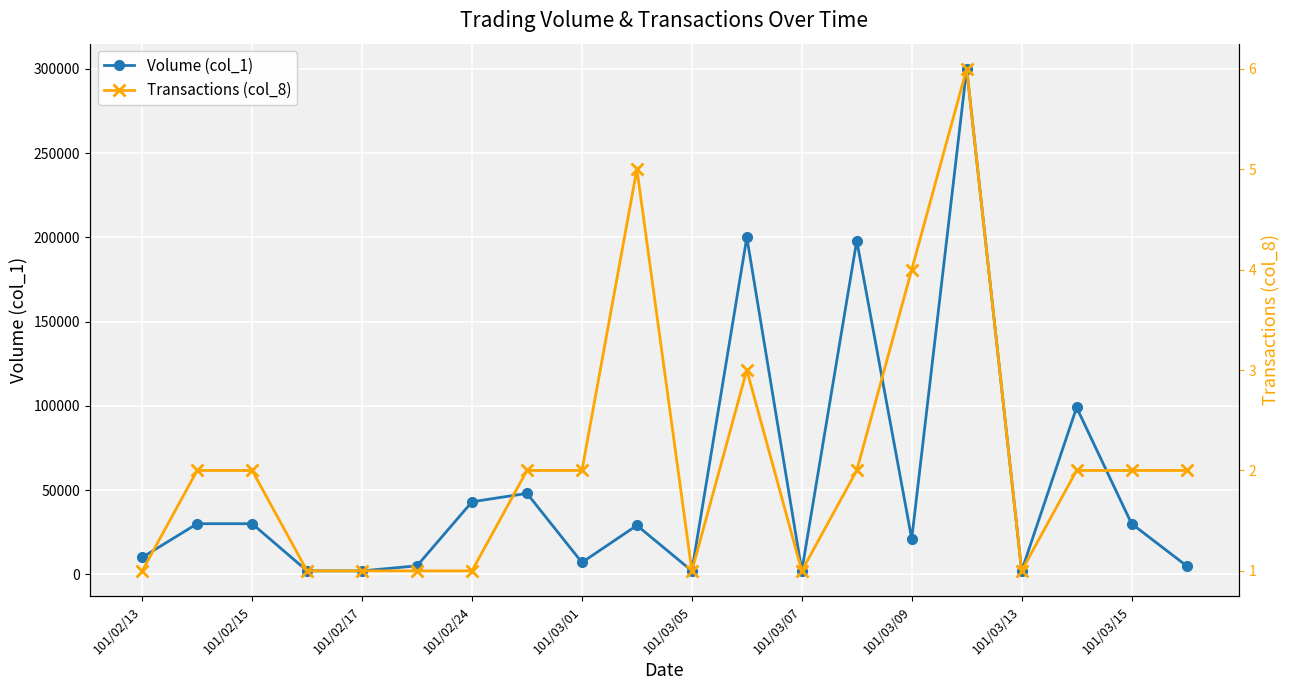

True or false: Volume (col_1) has more than 2 points higher than both neighbors.

True